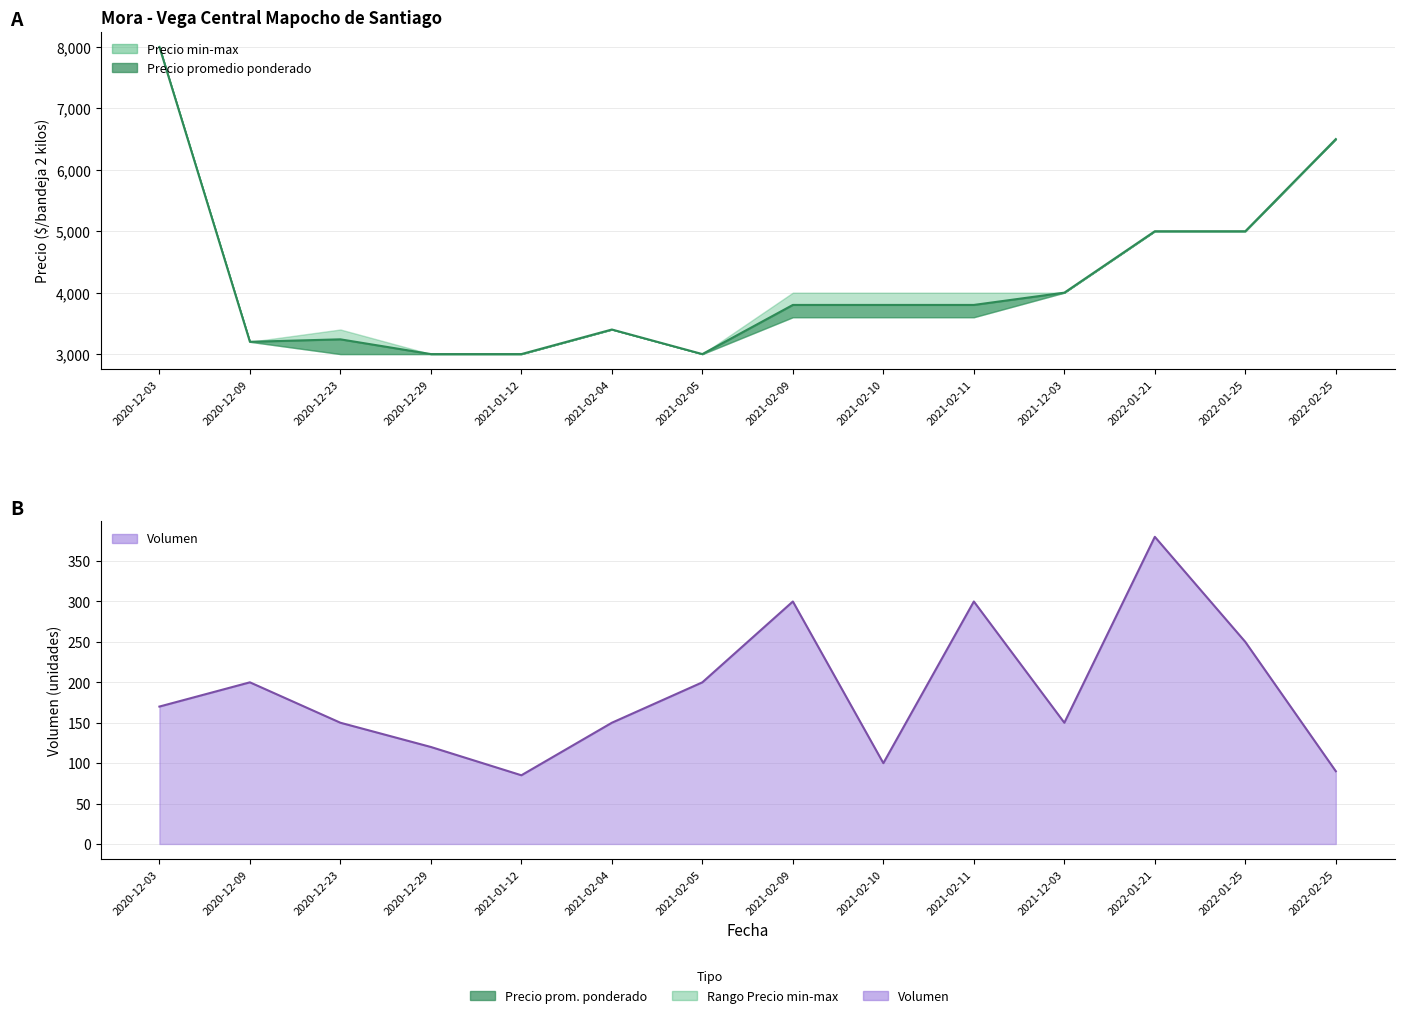

True or false: Volumen and Precio promedio ponderado cross at least once.

False